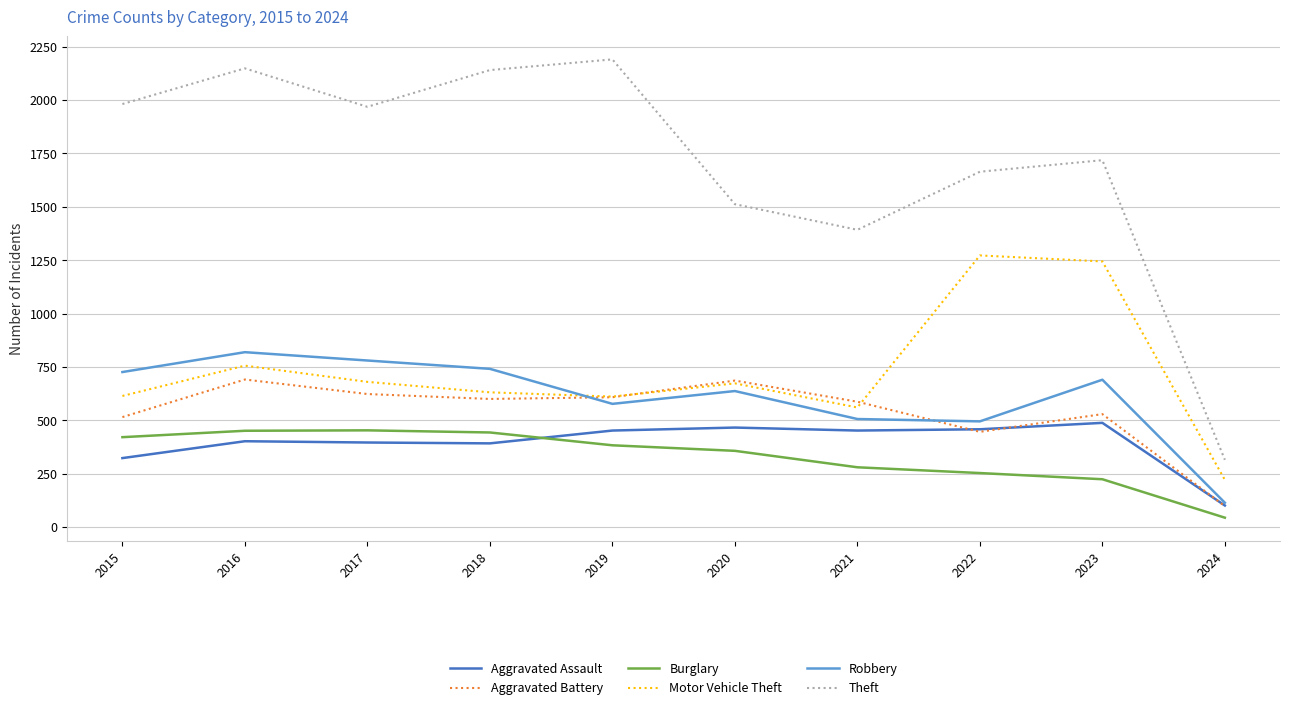

What is the difference between the Burglary values at 2022 and 2016?

198